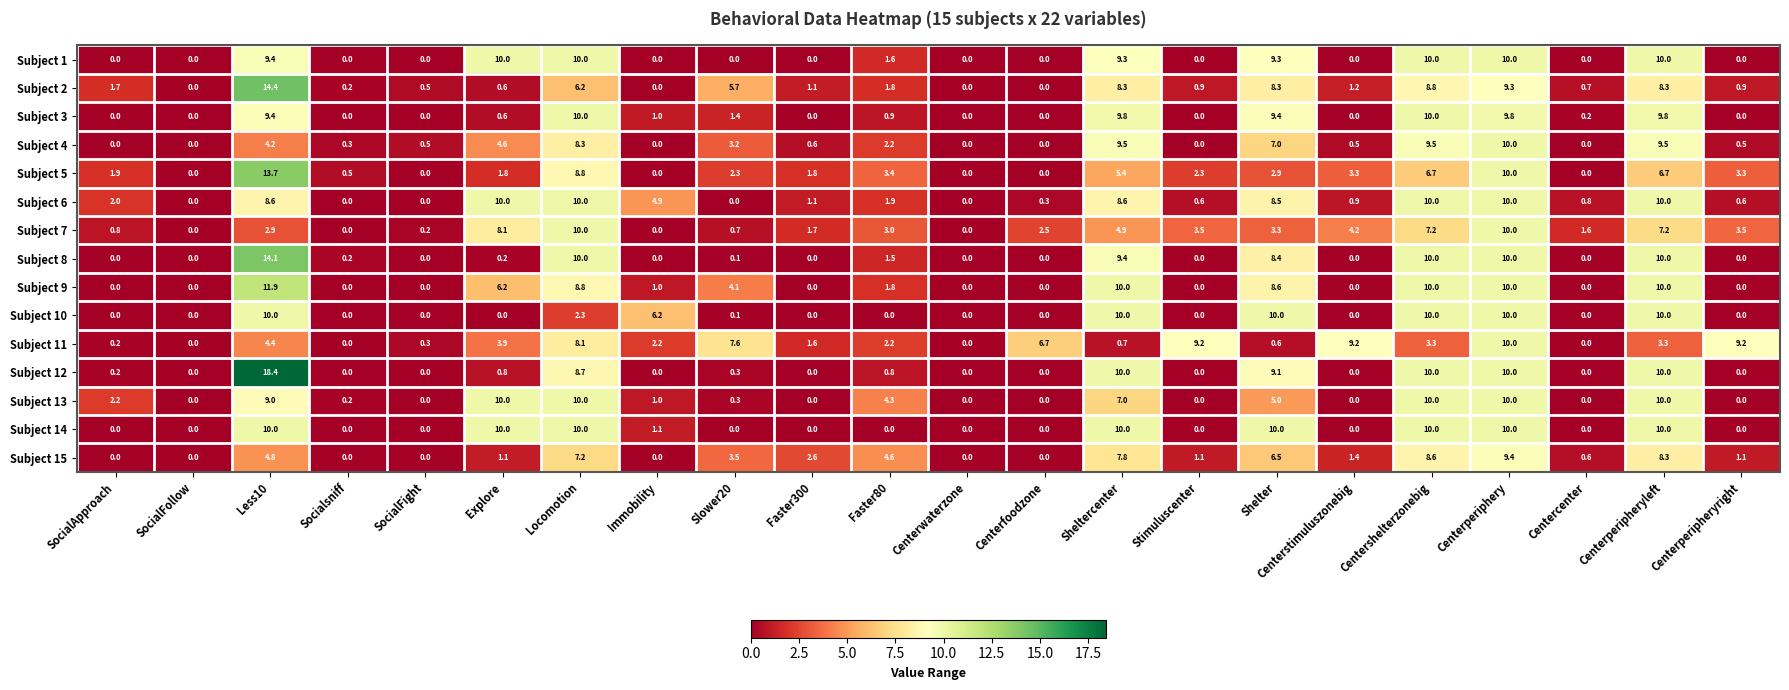

True or false: Subject 8 has a value of 0.0 at Centerstimuluszonebig.

True